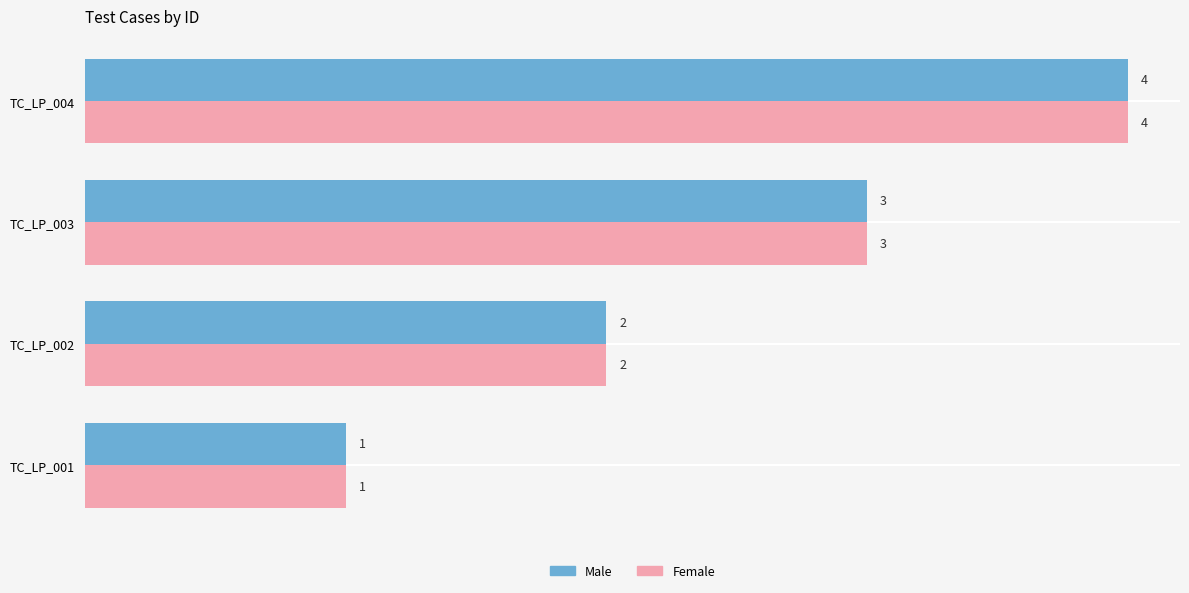

List the labels in order of Male value, largest first.

TC_LP_004, TC_LP_003, TC_LP_002, TC_LP_001